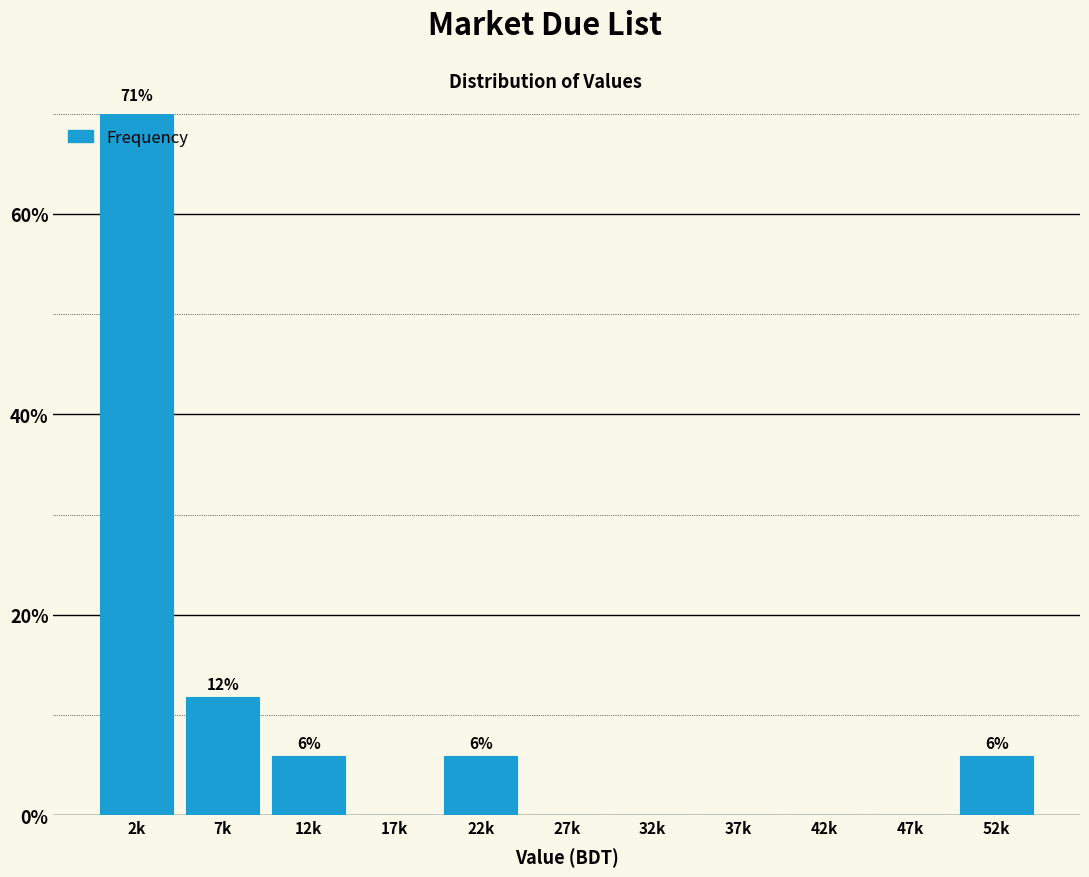

What is the sum of all values?

100.0